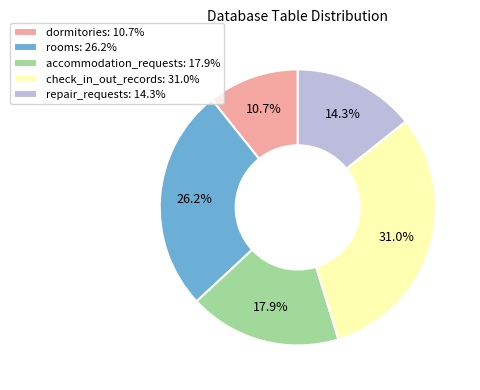

Between check_in_out_records and accommodation_requests, which is larger?

check_in_out_records